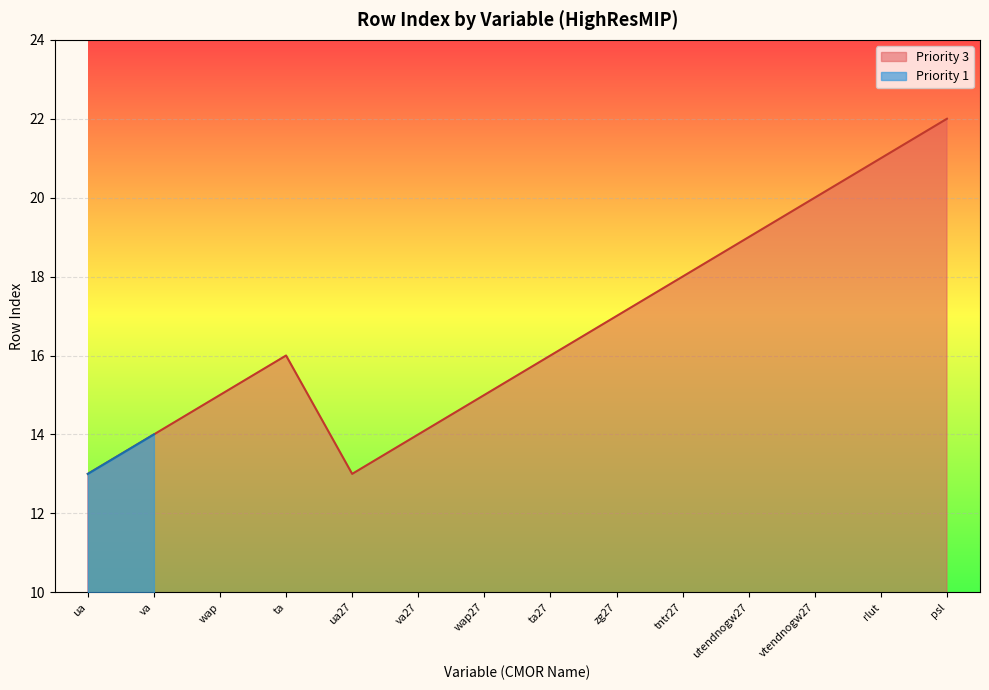

The Priority 3 series shows 14 at va. True or false?

True